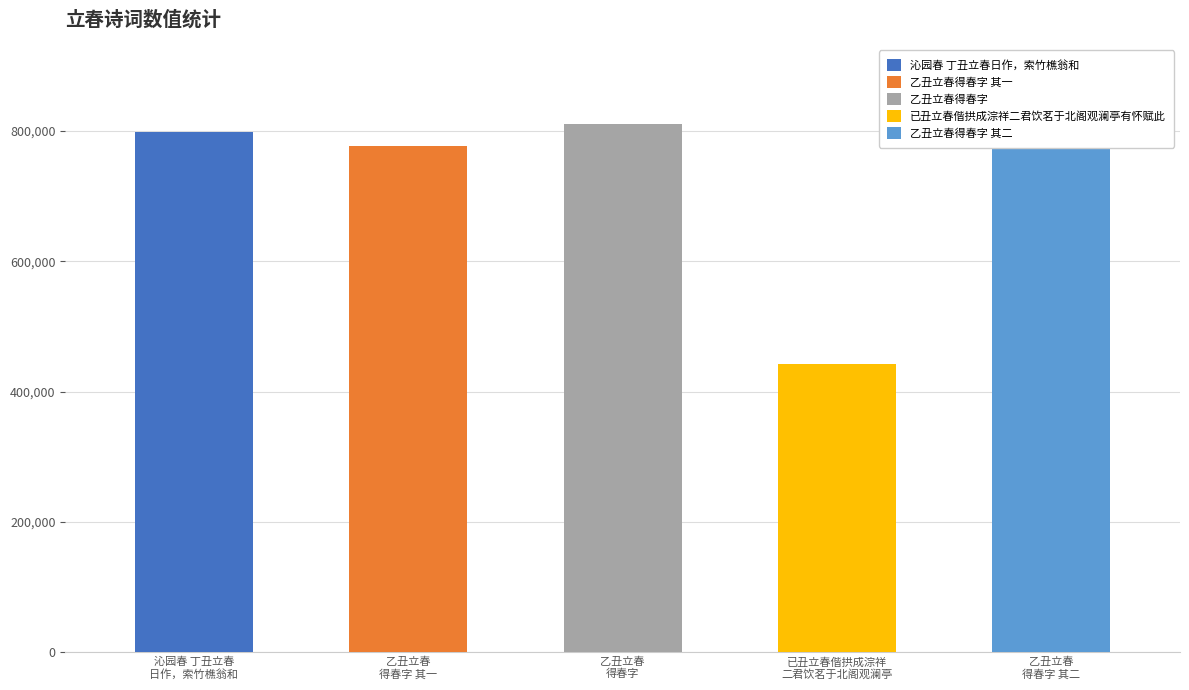

How many values are below 776778?

2